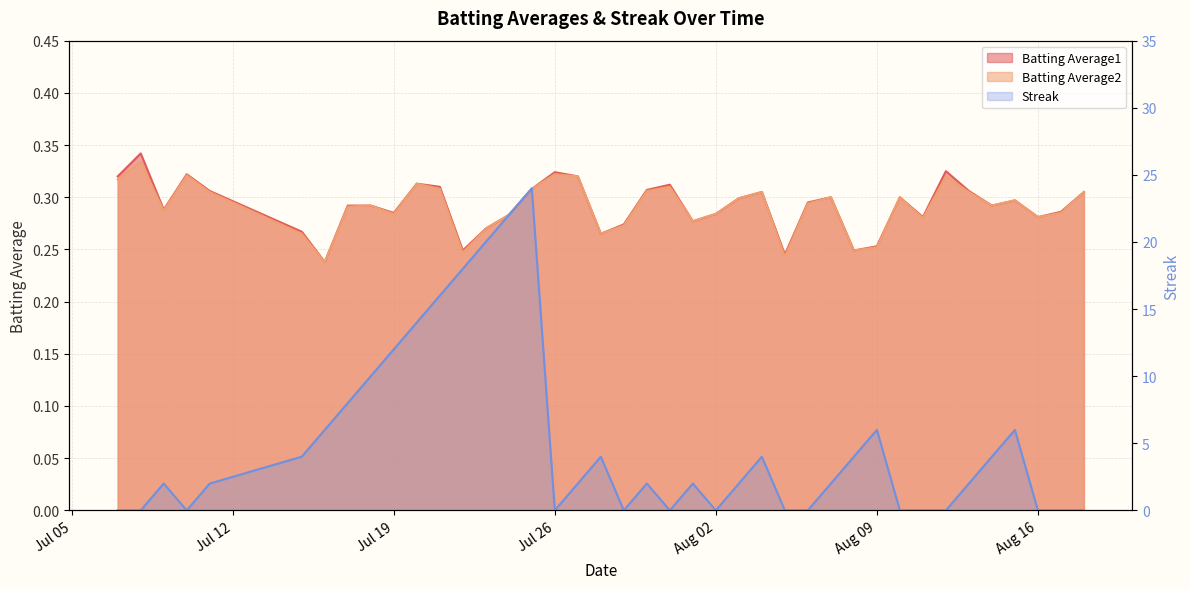

Which has a higher value, 2010-08-02 or 2010-07-15?

2010-08-02